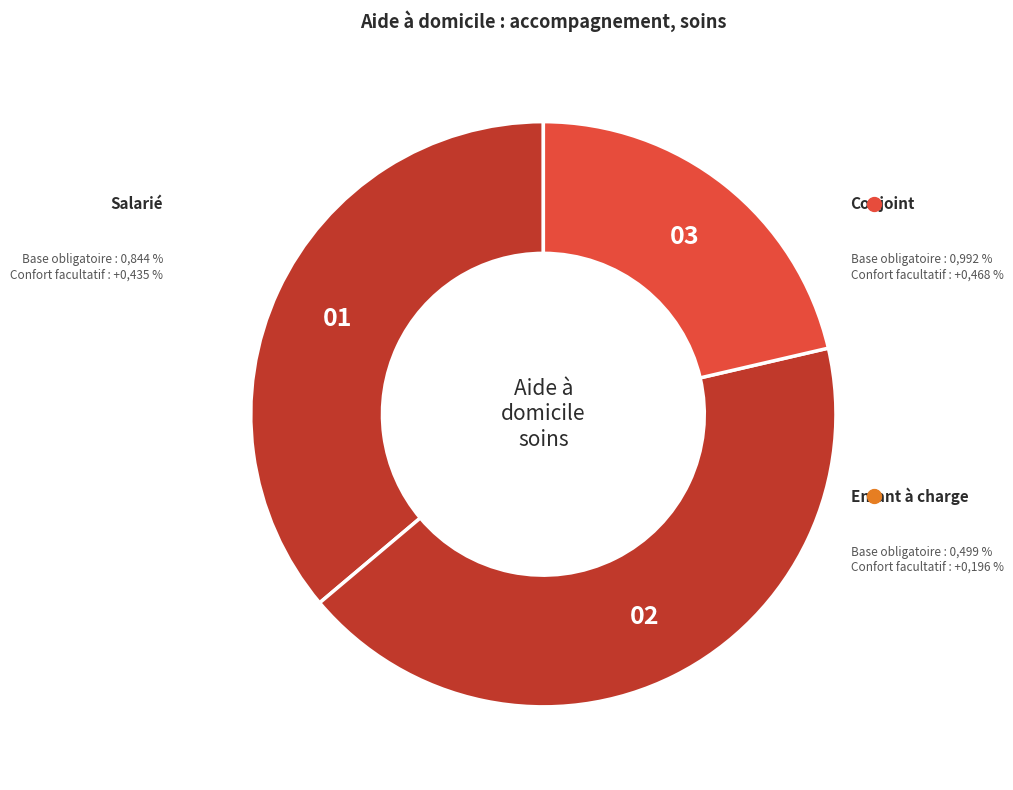

Is Salarié the majority of the pie?

No